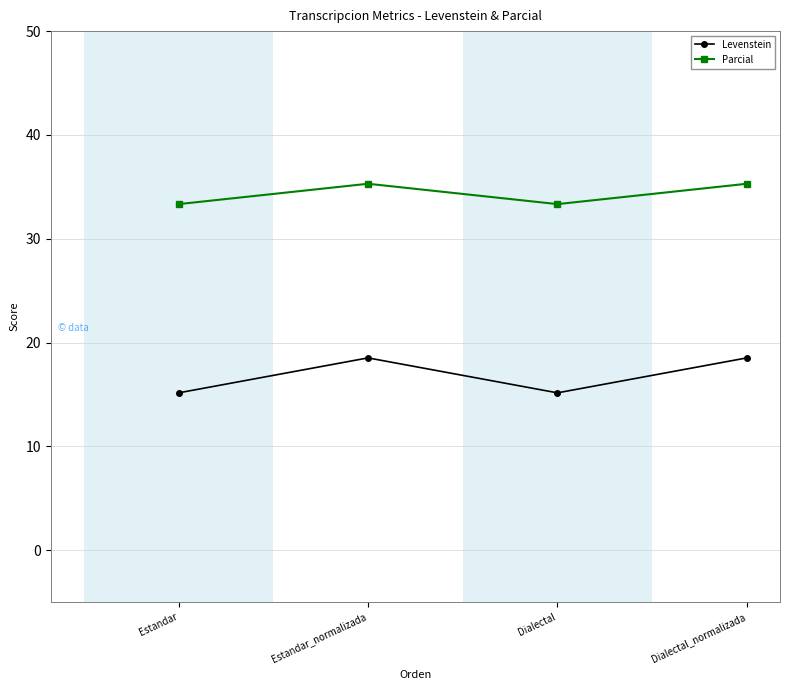

What is the maximum value for Parcial?

35.3